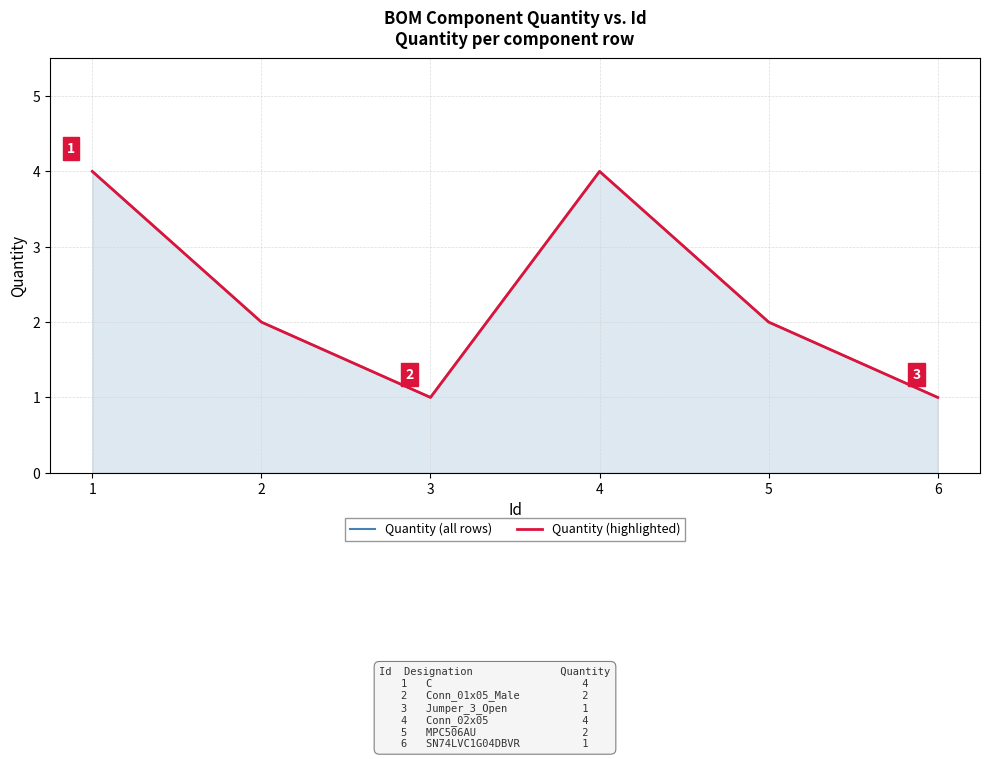

Does the chart have visible grid lines?

Yes